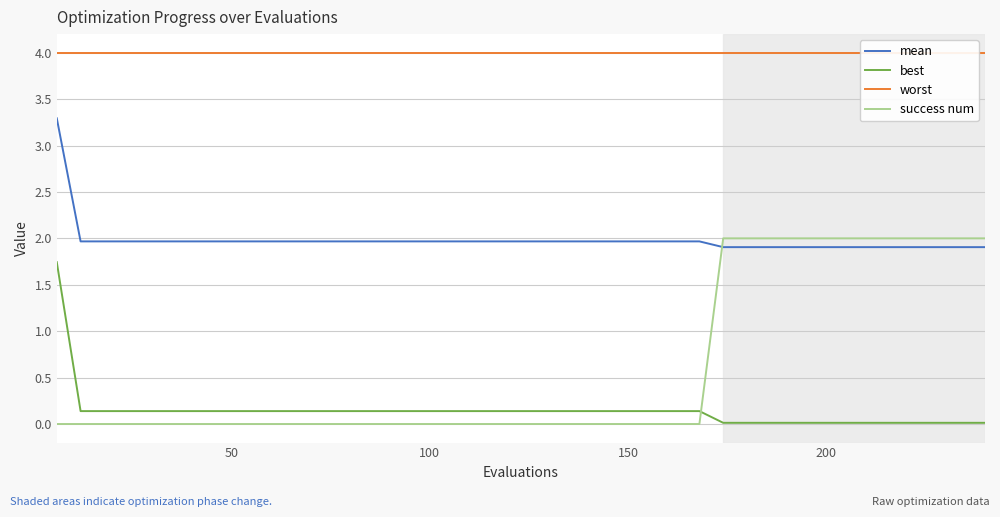

Which series has the largest range (max minus min)?

success num